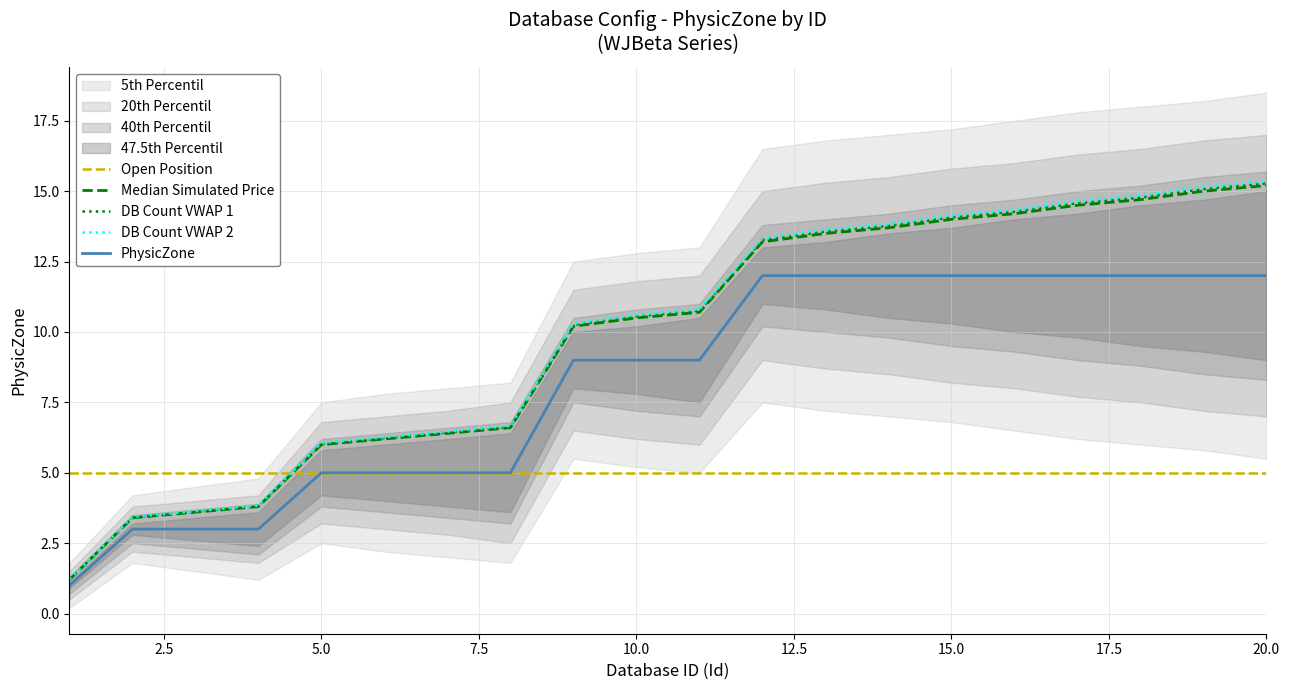

True or false: band_outer and band_mid cross at least once.

False